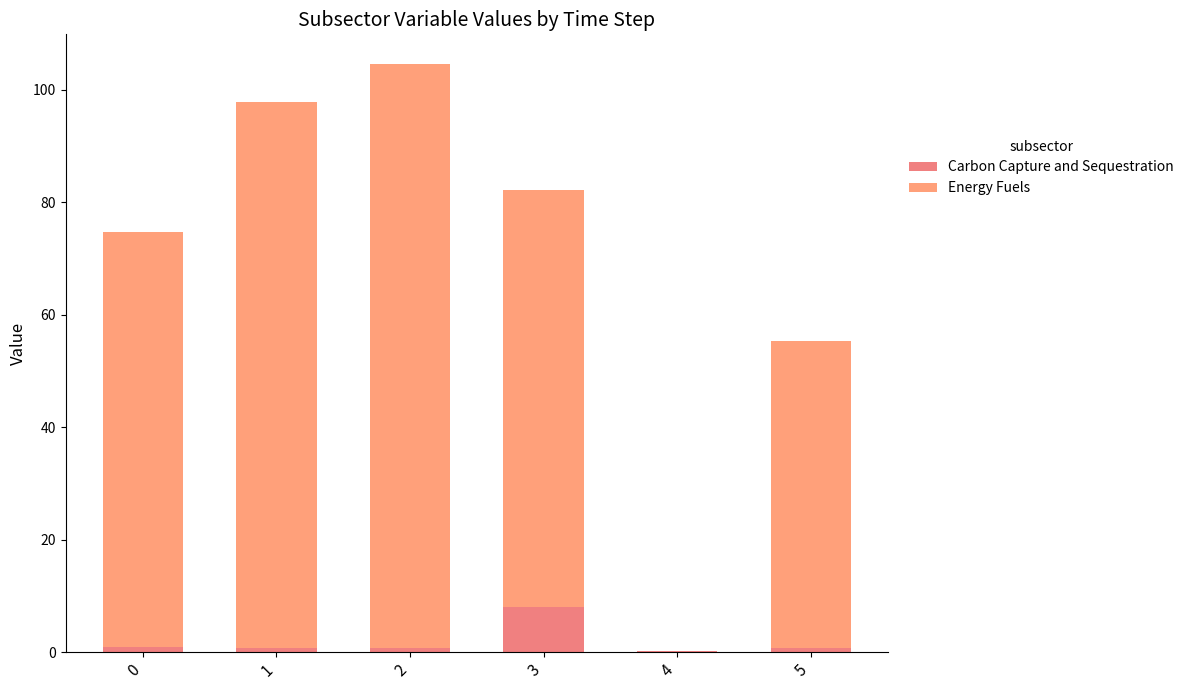

How many data points does each series have?

6